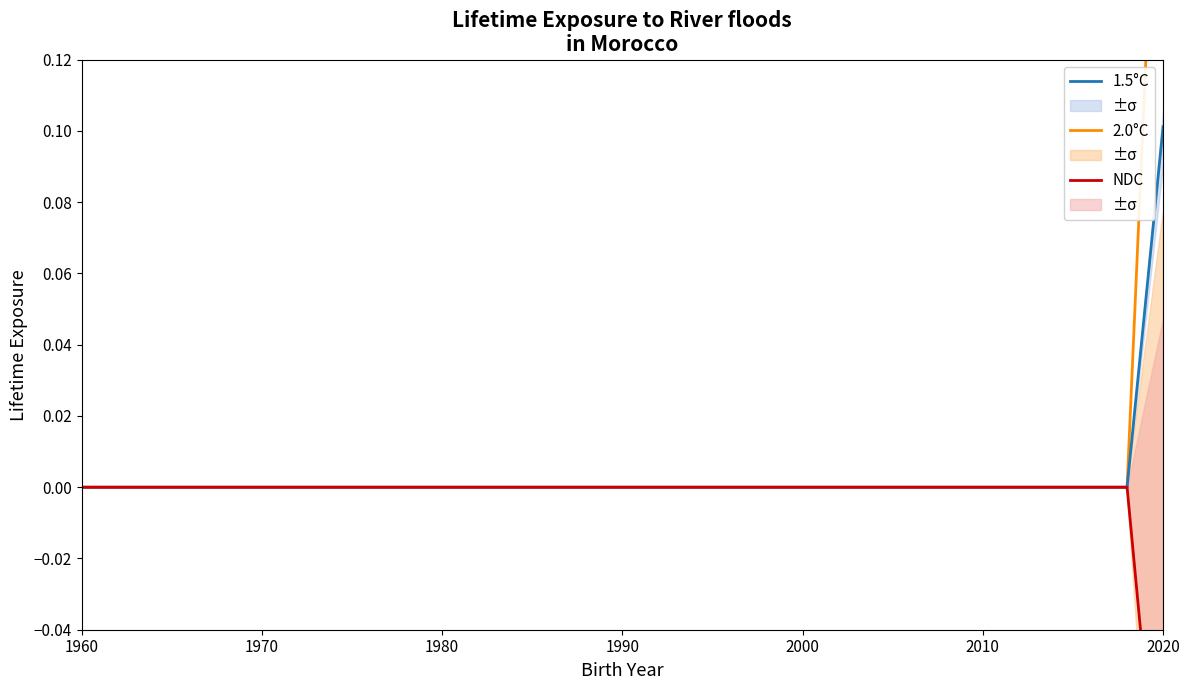

At which label does 1.5°C reach its peak?

2020